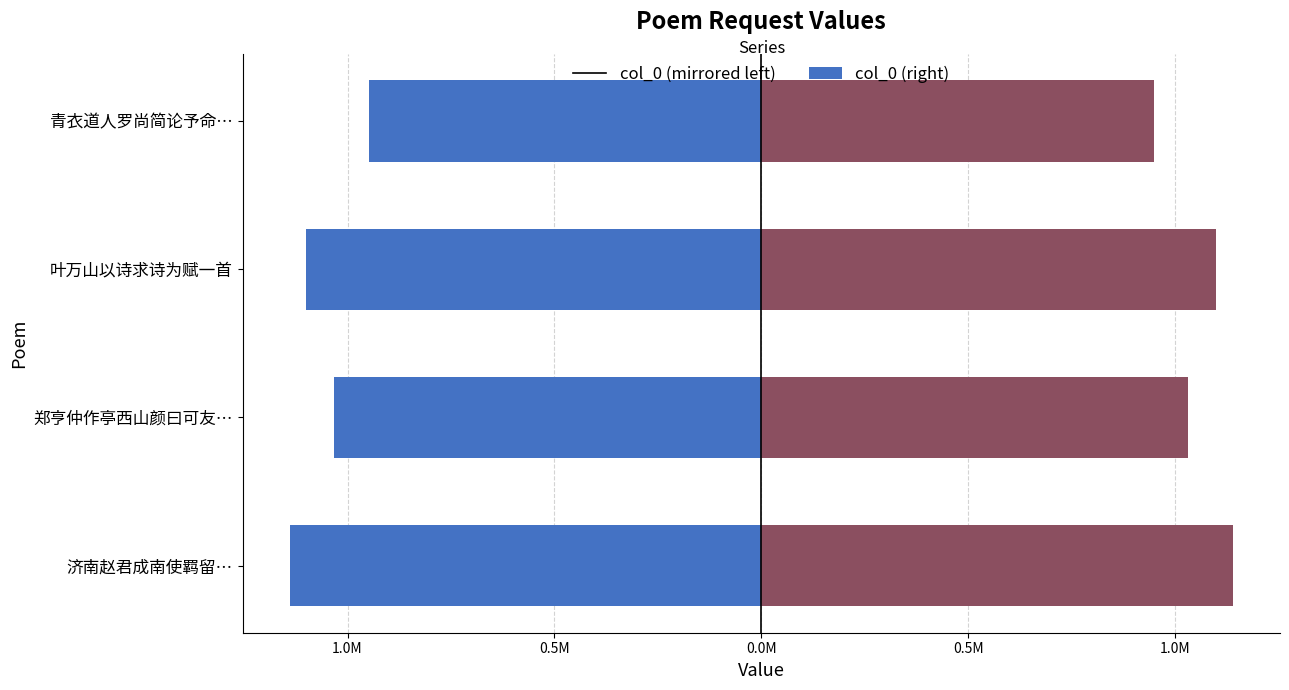

How many bars are there in total?

8